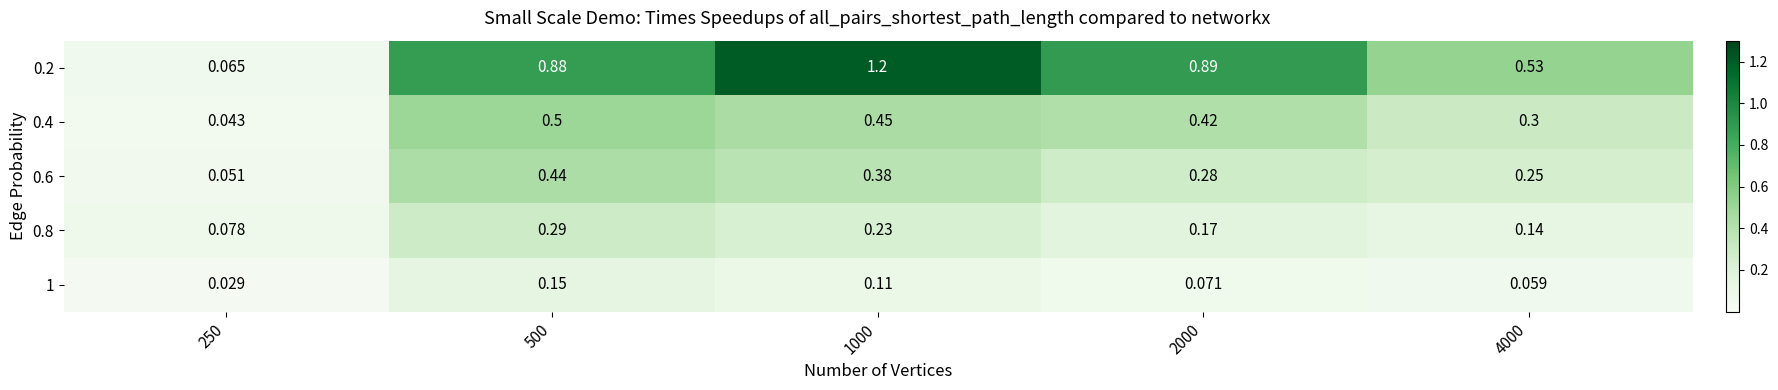

Is the value of 0.2 at 1000 greater than the value of 0.8 at 1000?

Yes